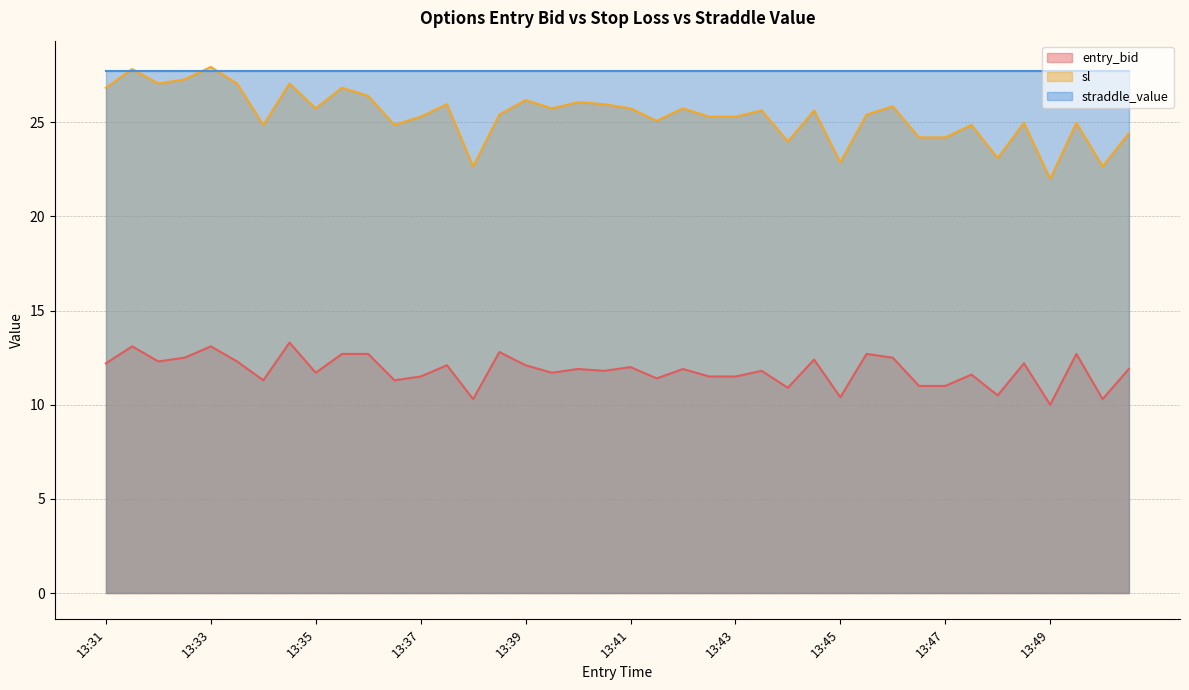

How many interior local peaks does the entry_bid series have?

14